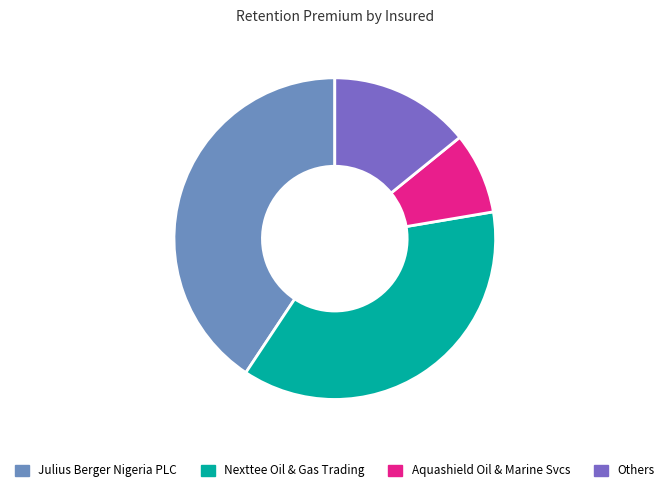

How many slices are in this pie chart?

4